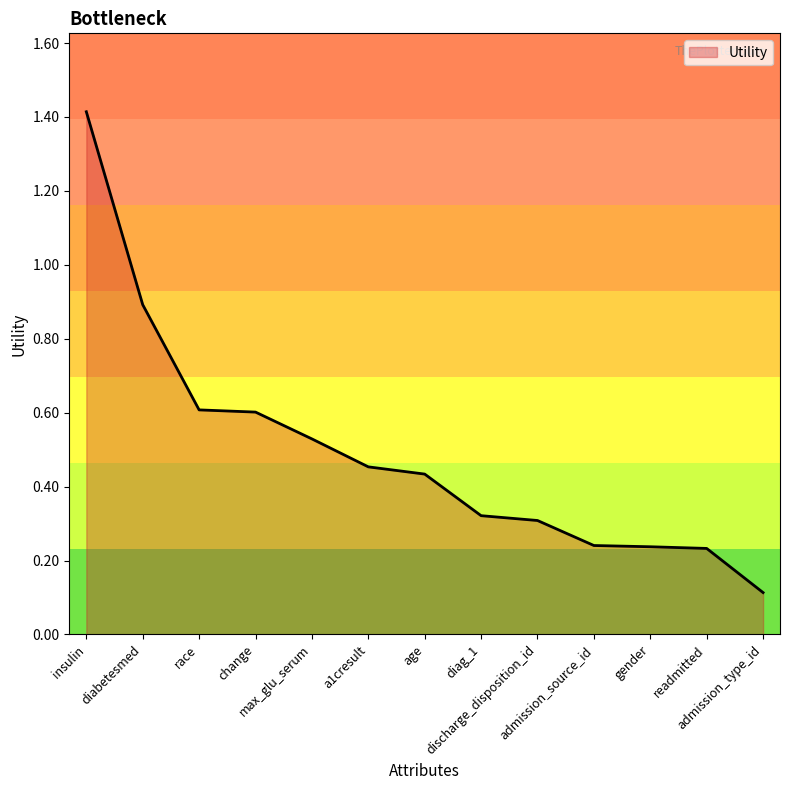

What is the greatest value displayed?

1.4